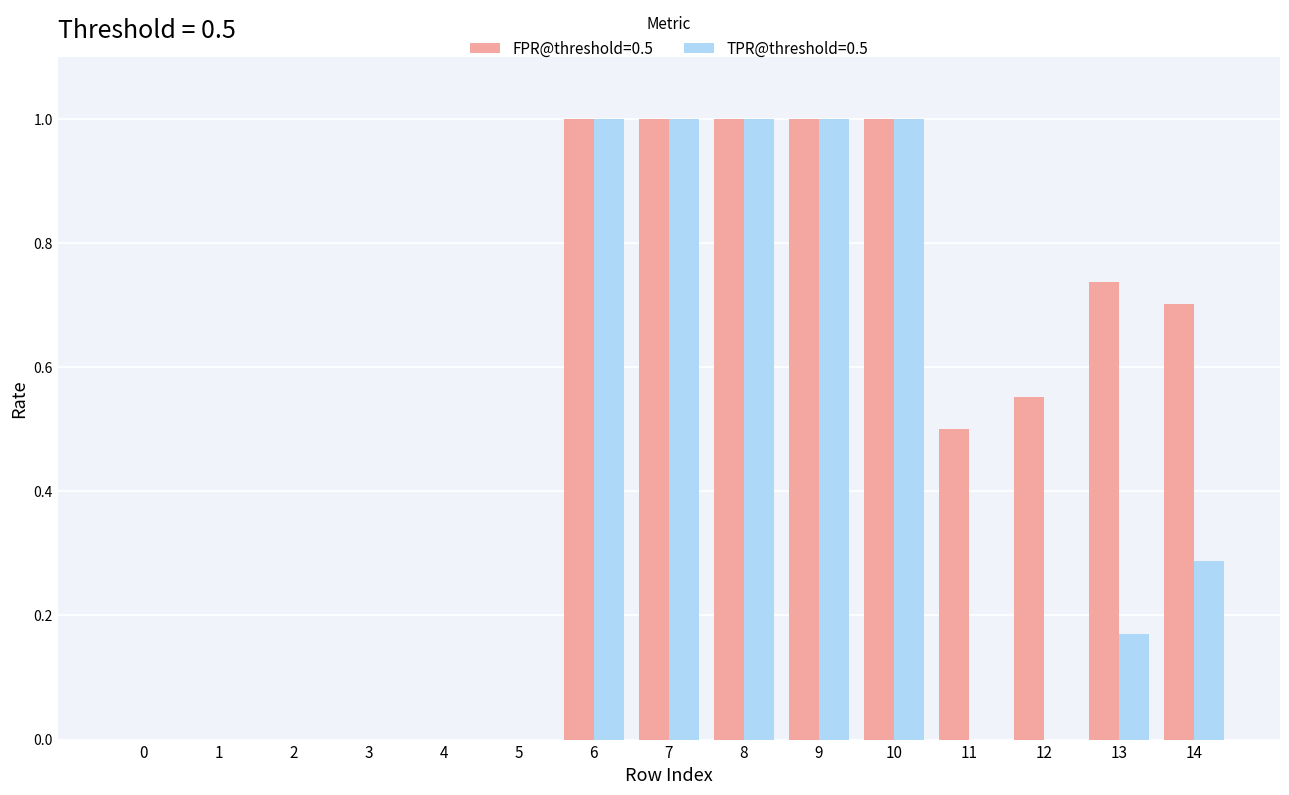

How many groups of bars are there?

15